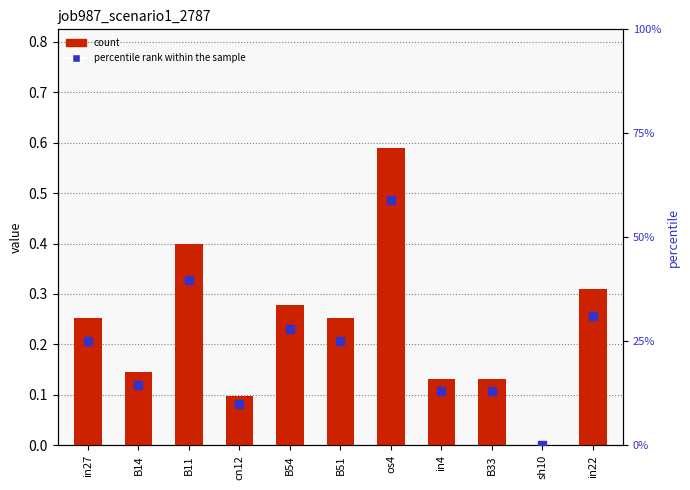

At which category is the sum across all series the highest?

os4